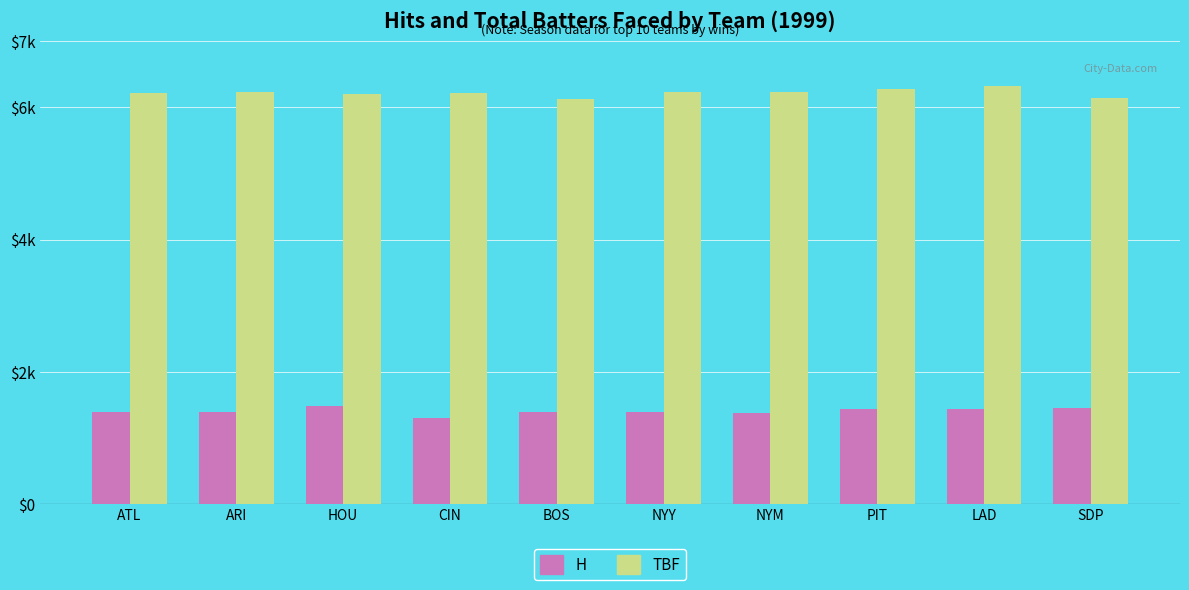

The value of TBF at ARI is 9607. True or false?

False